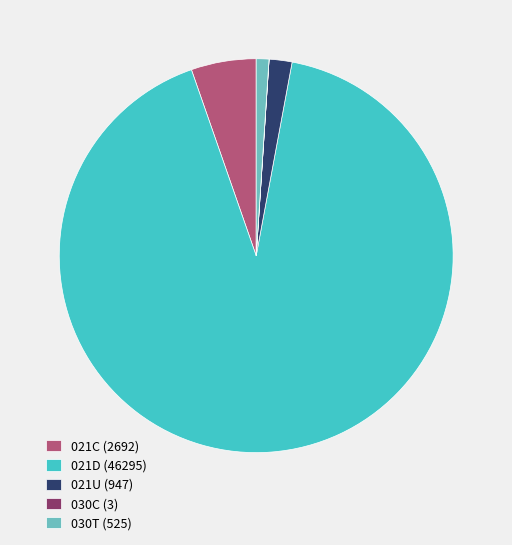

Is 021D the majority of the pie?

Yes